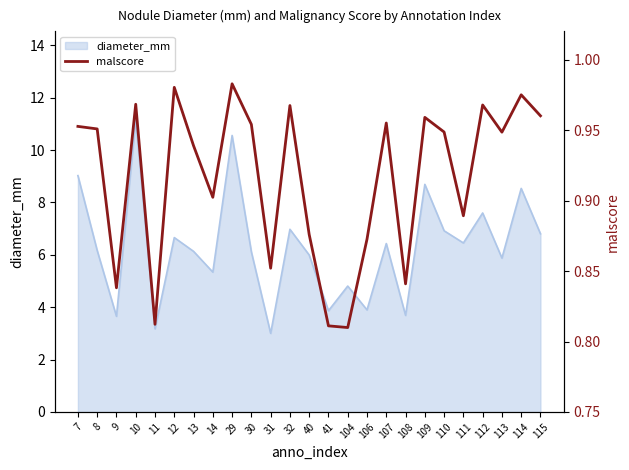

Reading left to right, transcribe all the data shown in this chart.

7=1.0	8=1.0	9=0.8	10=1.0	11=0.8	12=1.0	13=0.9	14=0.9	29=1.0	30=1.0	31=0.9	32=1.0	40=0.9	41=0.8	104=0.8	106=0.9	107=1.0	108=0.8	109=1.0	110=0.9	111=0.9	112=1.0	113=0.9	114=1.0	115=1.0